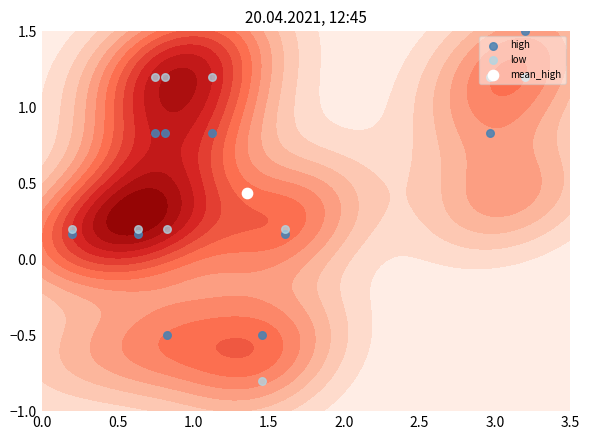

What is the lowest value of the high series?

-0.5